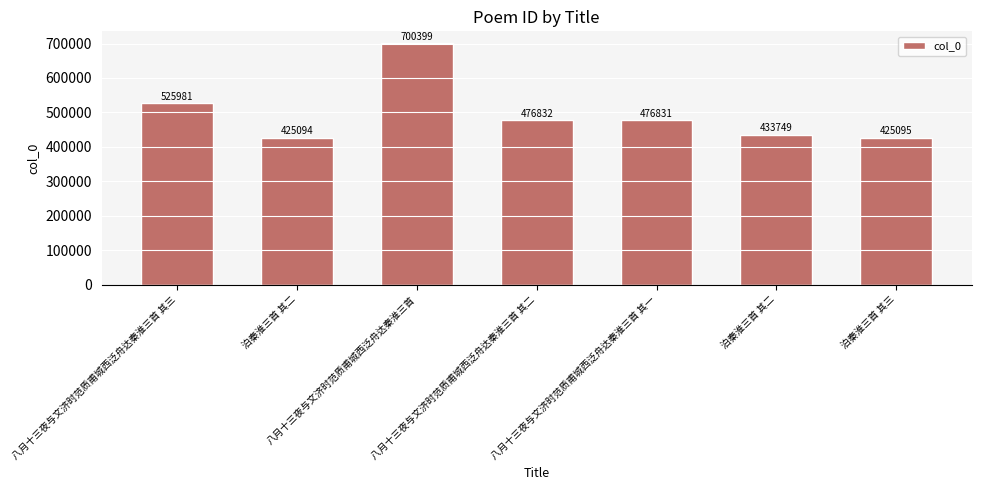

Where is the data nearest to the value 562746?

八月十三夜与文济时范质甫城西泛舟达秦淮三首 其三